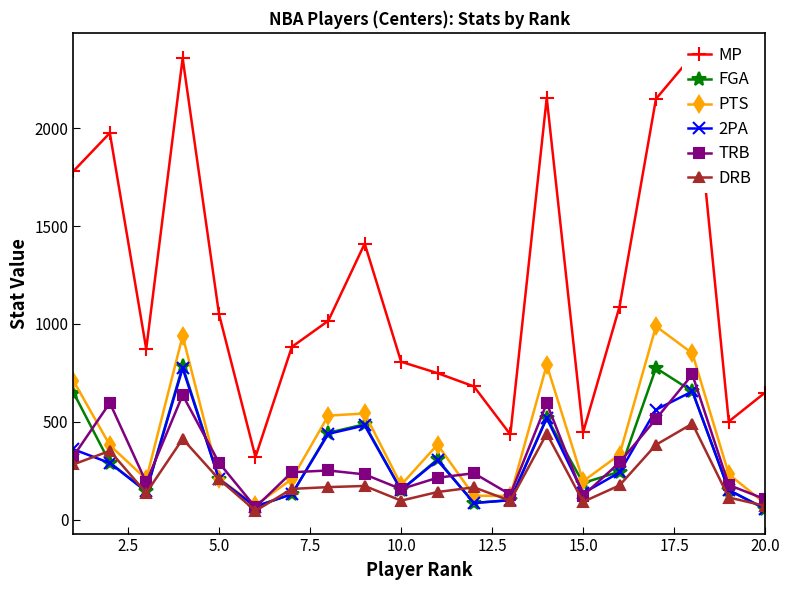

How many data points in TRB are less than 243?

10